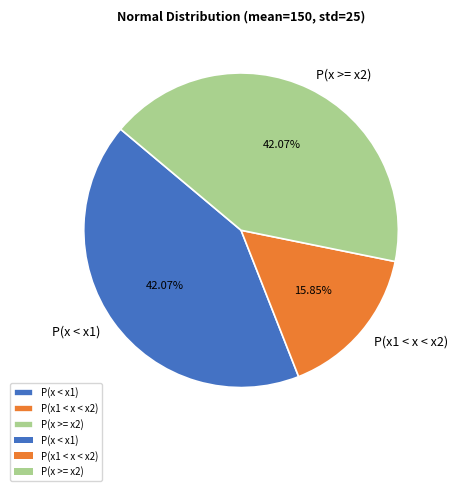

Count the number of slices in the pie.

3